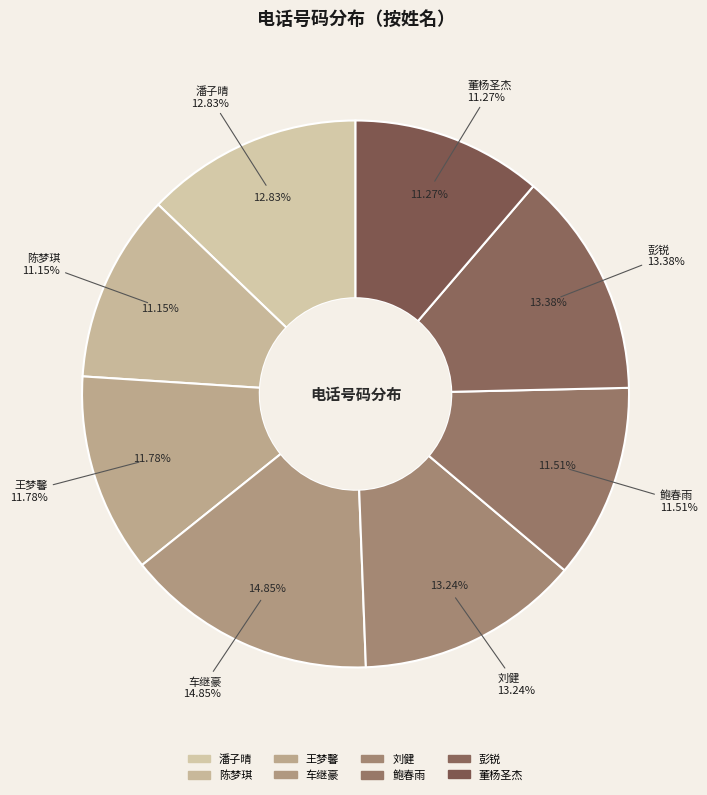

True or false: 董杨圣杰 accounts for 1% of the total.

False